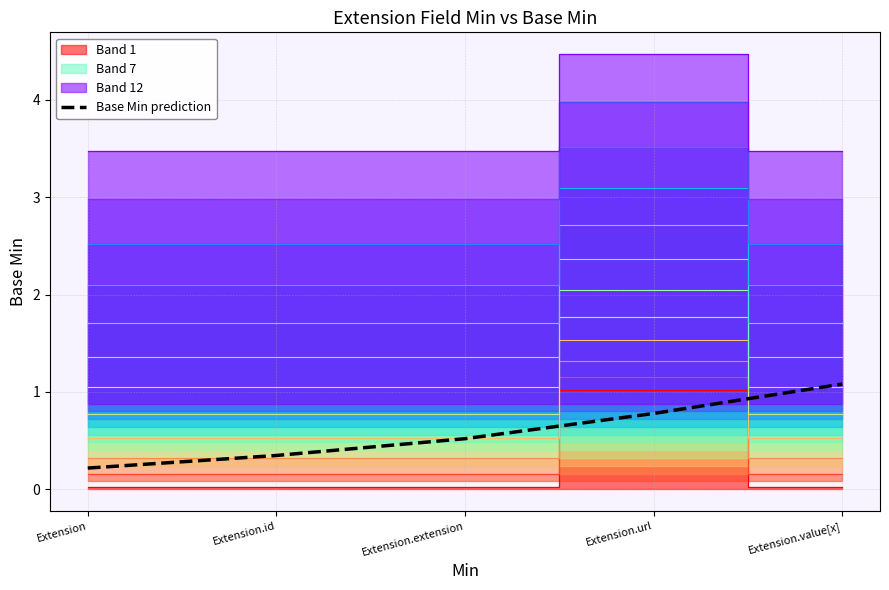

Reading left to right, extract all data points from this chart.

Extension=0.2	Extension.id=0.3	Extension.extension=0.5	Extension.url=0.8	Extension.value[x]=1.1